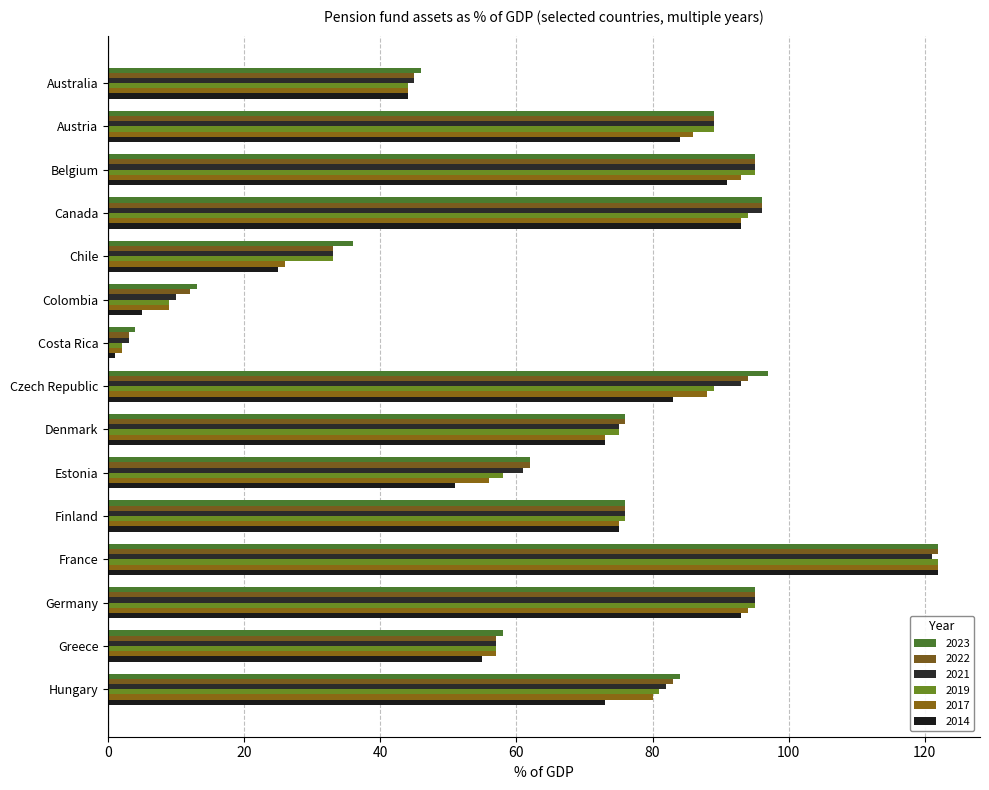

True or false: 2017 has a value of 38 at Estonia.

False